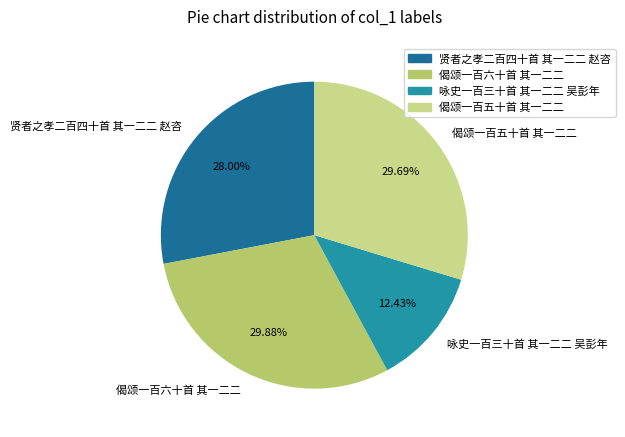

Does 偈颂一百六十首 其一二二 account for over 50% of the chart?

No